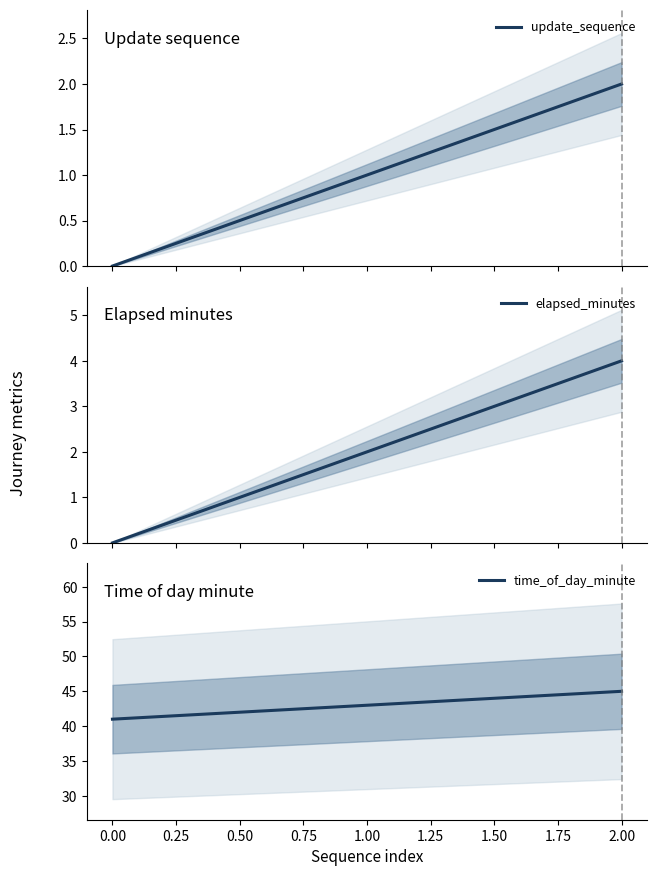

Rank the series by their maximum value, from lowest to highest.

update_sequence, elapsed_minutes, time_of_day_minute